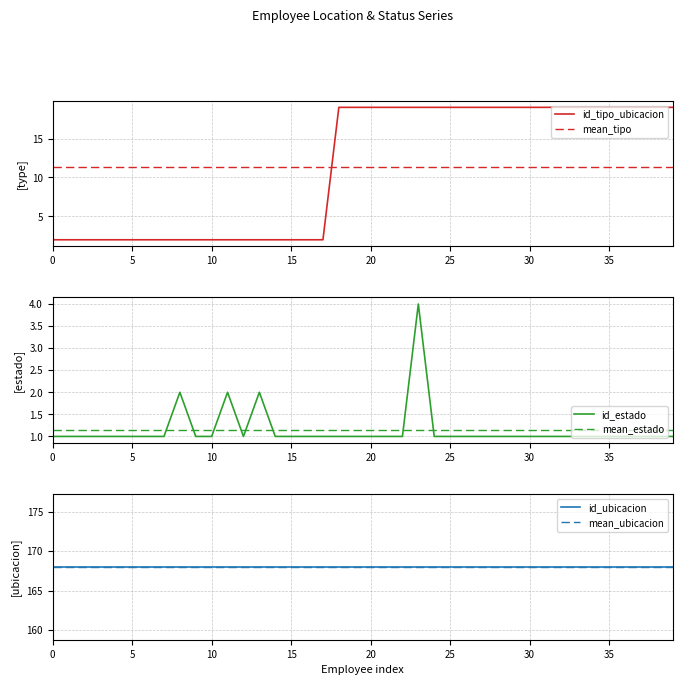

The value of mean_ubicacion at 20 is 53.8. True or false?

False